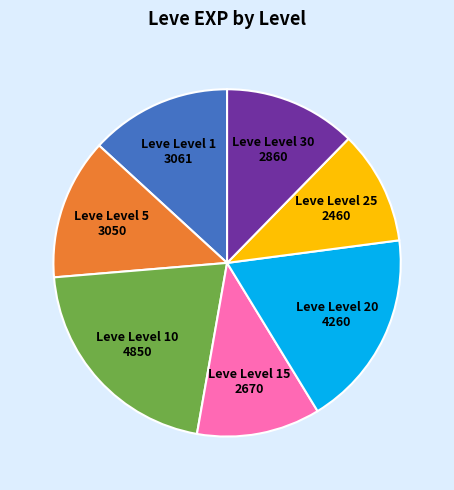

Do Leve Level 10 and Leve Level 25 together represent more than half of the pie?

No